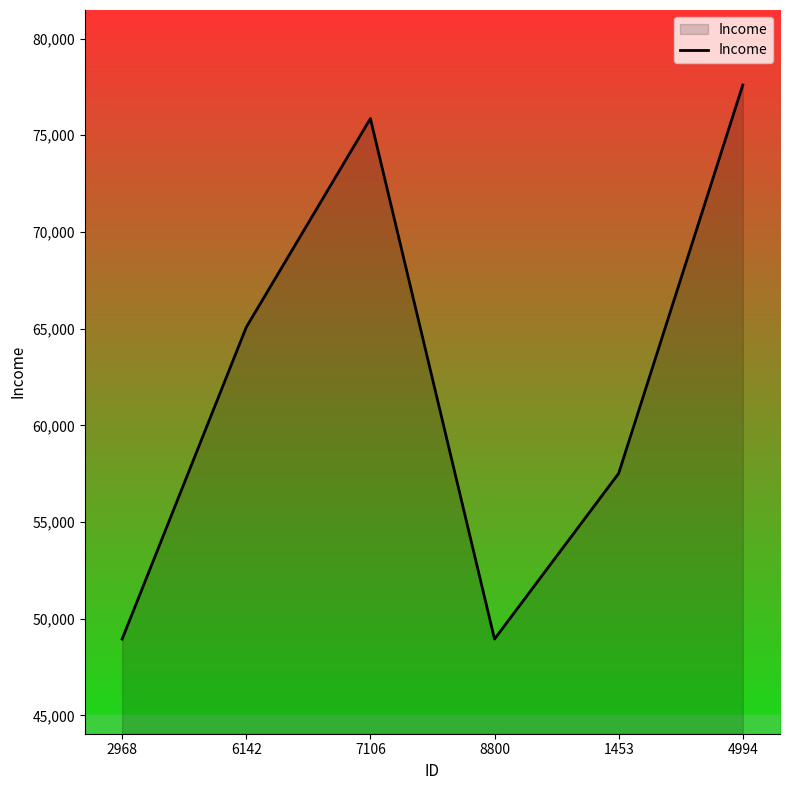

Is it true that the value at 7106 is 75865?

True